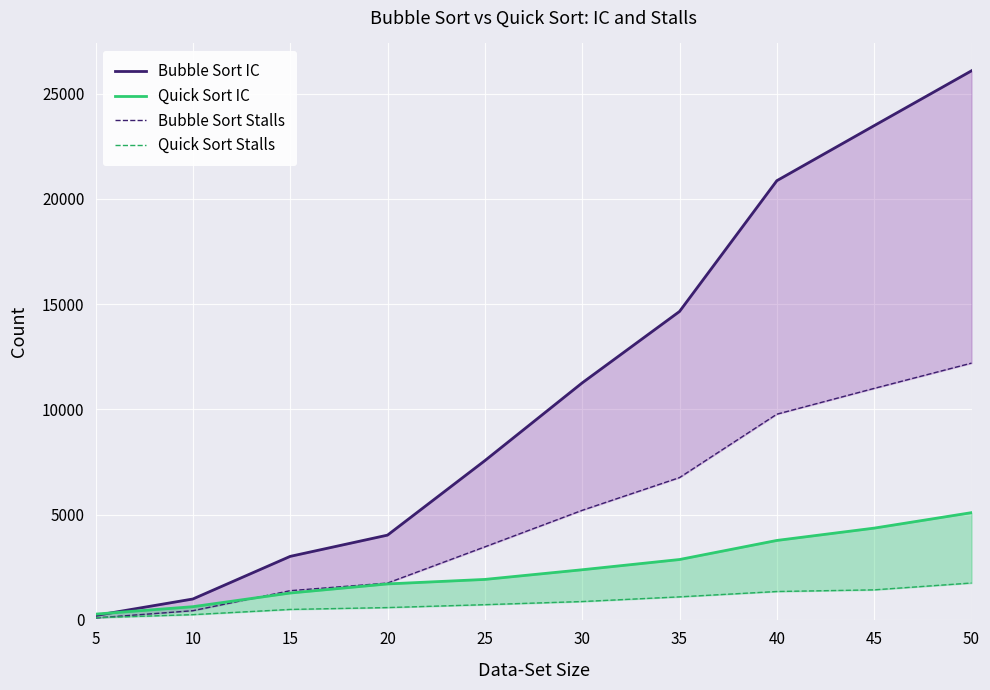

How many times do Quick Sort IC and Bubble Sort IC cross each other?

1